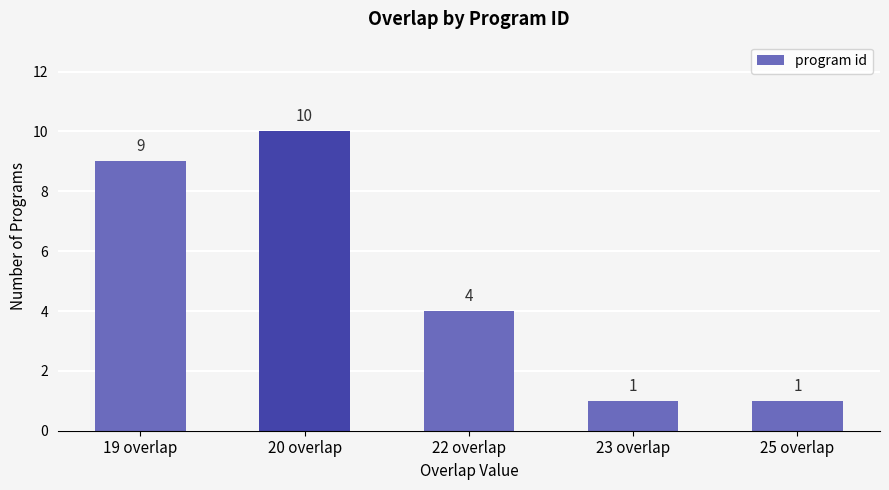

What is the greatest value displayed?

10